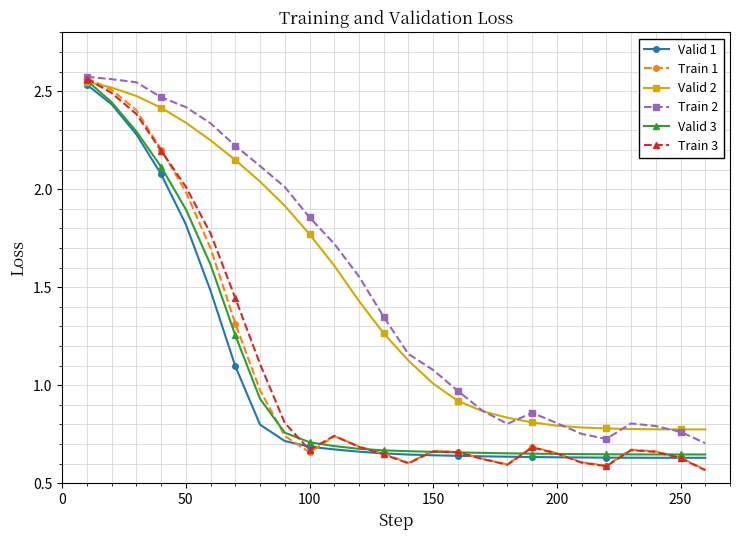

Which series has the widest spread of values?

Train 1